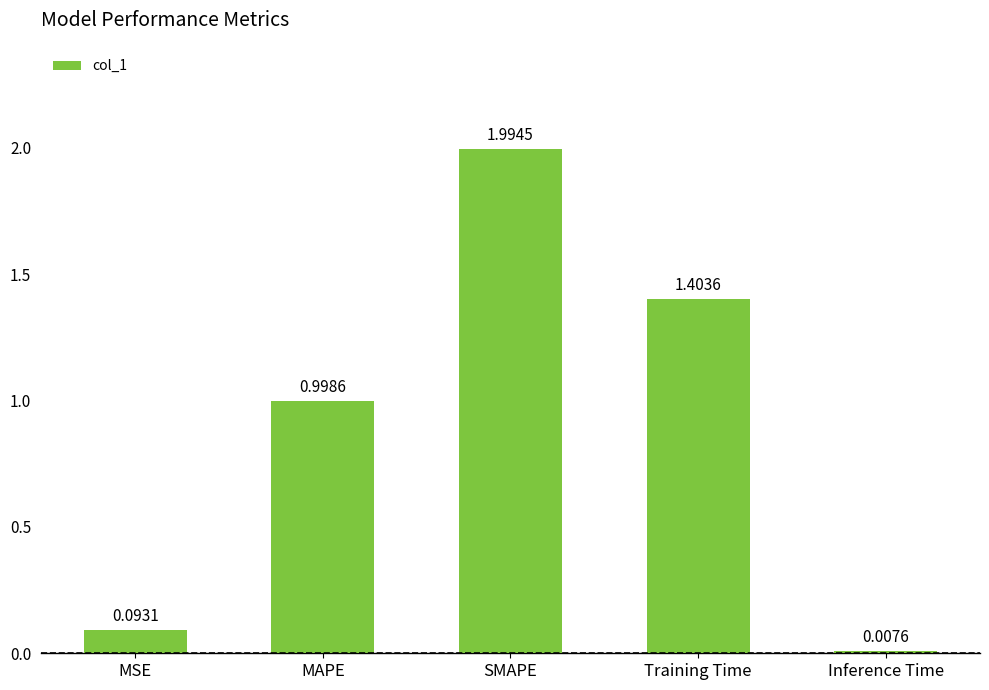

What is the label of the 3rd bar from the left?

SMAPE